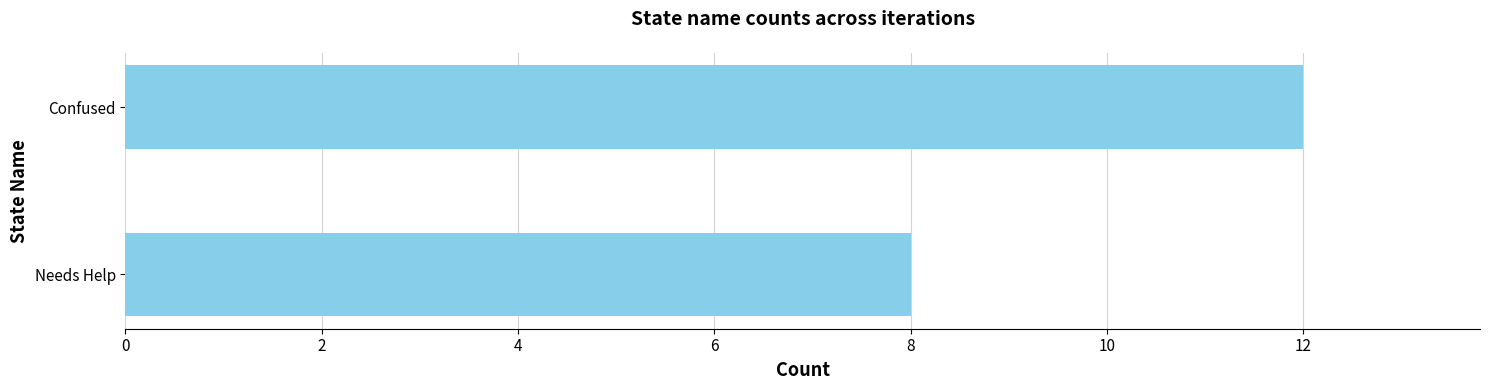

List the labels in order of value, smallest first.

Needs Help, Confused